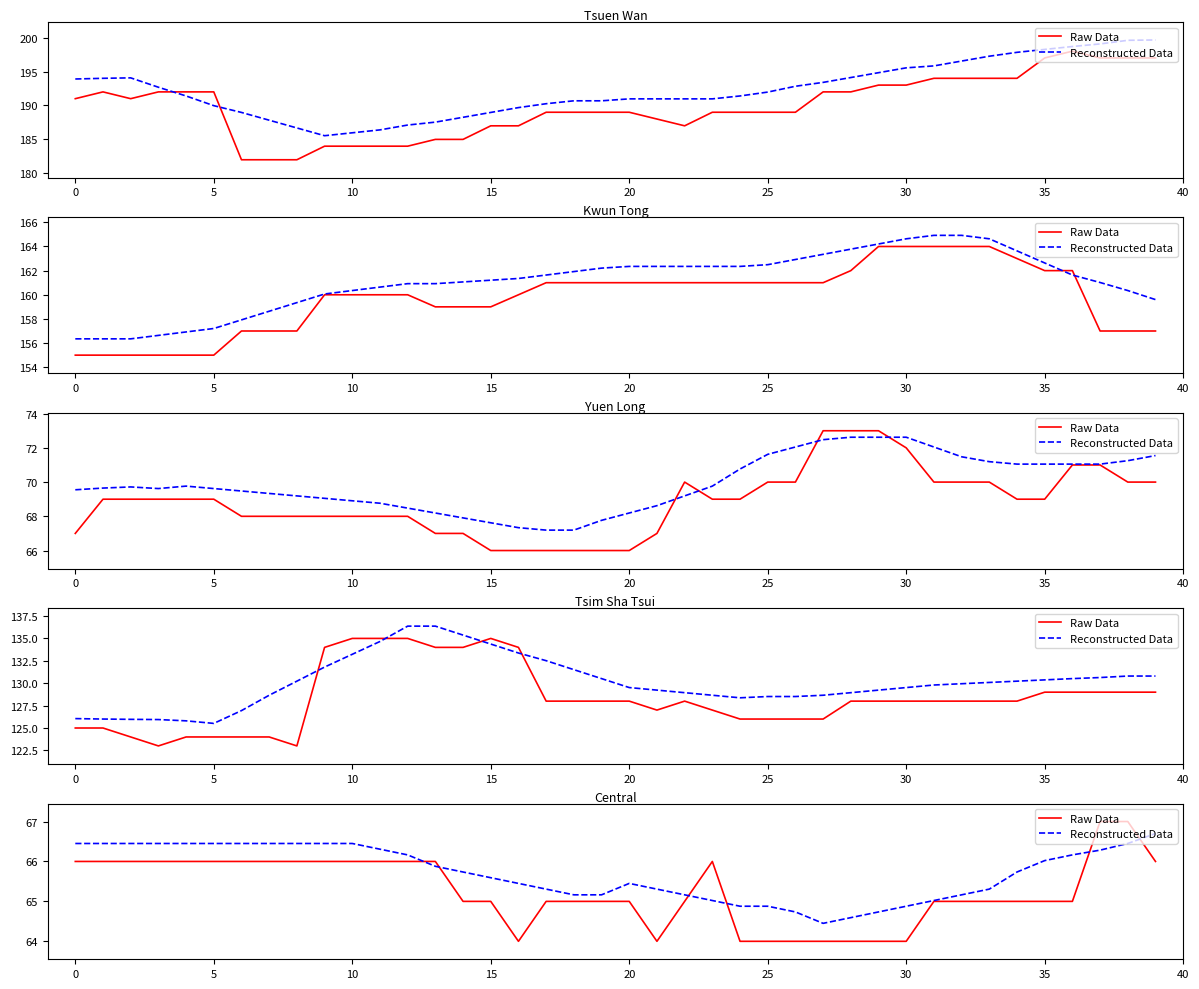

Rank the series at 32 from highest to lowest value.

Reconstructed Data, Raw Data